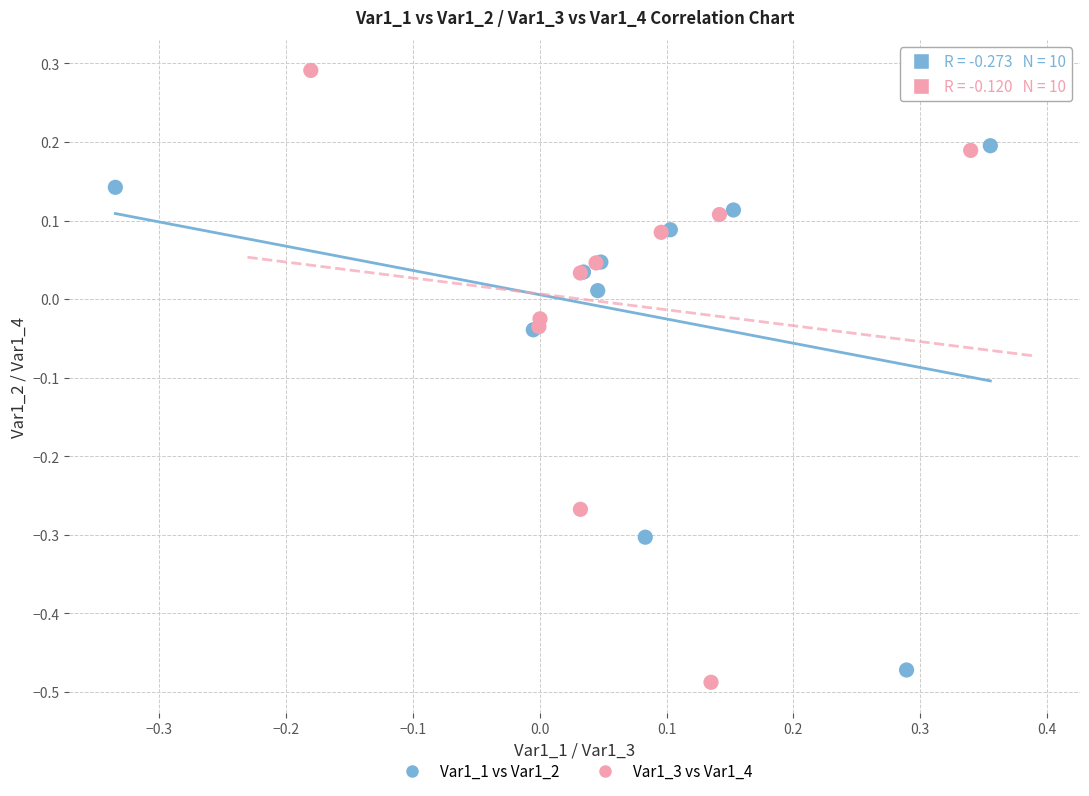

Which series has the widest spread of Y values?

Var1_3 vs Var1_4